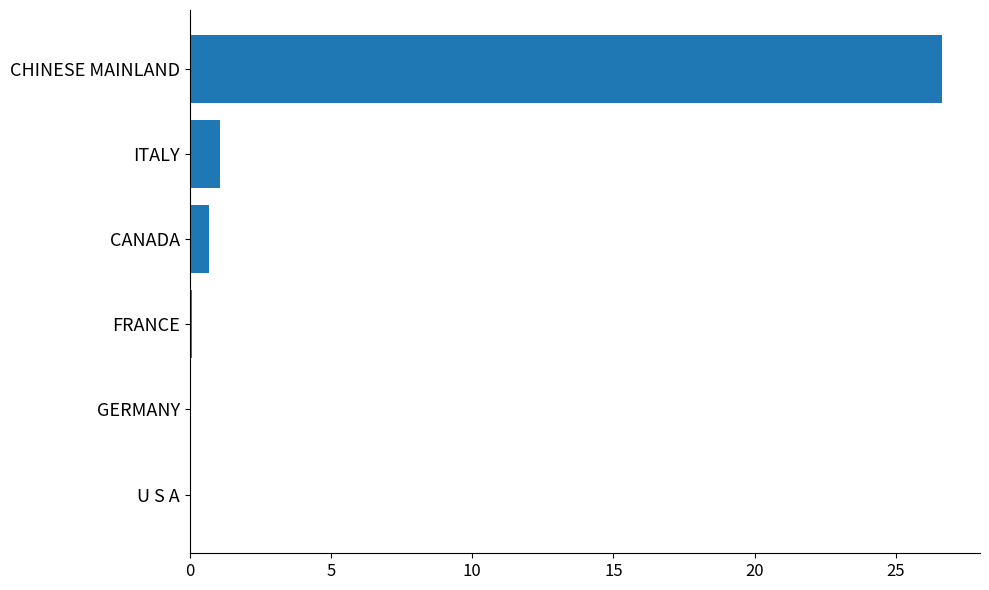

True or false: the data shows 0.0 at U S A.

True